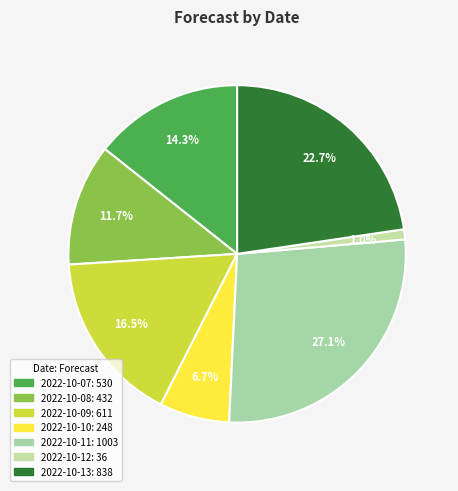

To the nearest percent, what is the combined percentage of 2022-10-12 and 2022-10-10?

8%